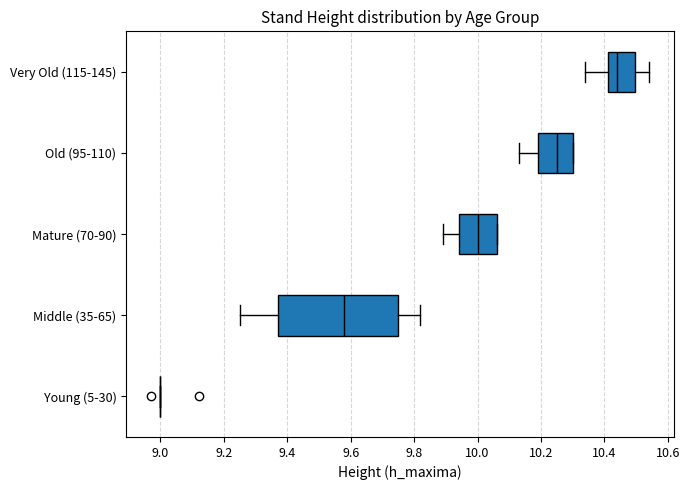

Comparing the boxes themselves (not the whiskers), which one is the widest?

Middle (35-65)